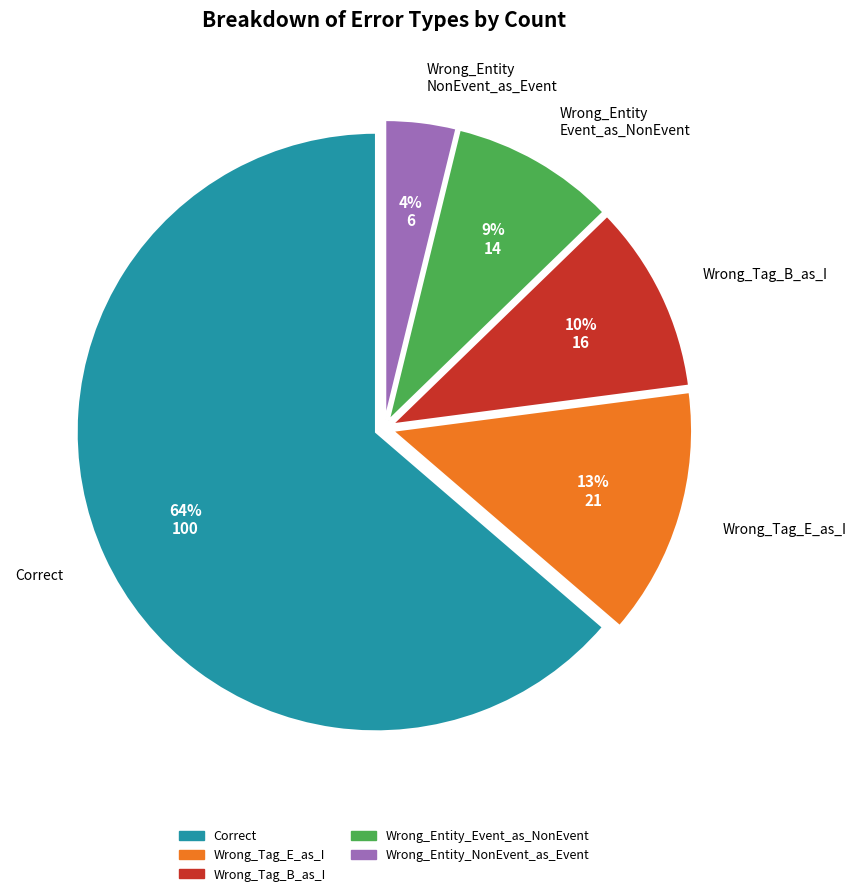

Does any single category account for the majority?

Yes